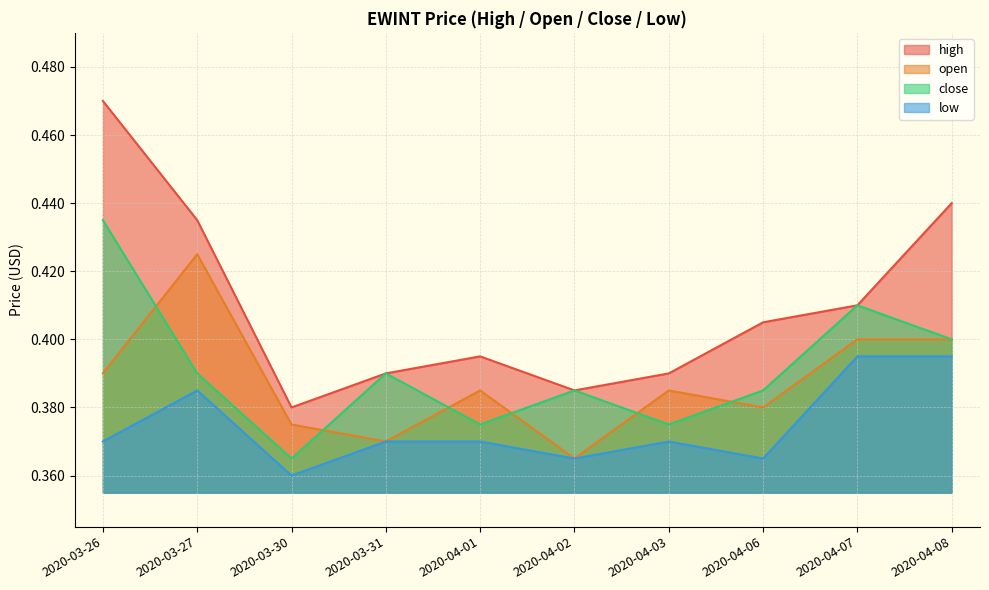

List the labels in order of low value, smallest first.

2020-03-30, 2020-04-02, 2020-04-06, 2020-03-26, 2020-03-31, 2020-04-01, 2020-04-03, 2020-03-27, 2020-04-07, 2020-04-08